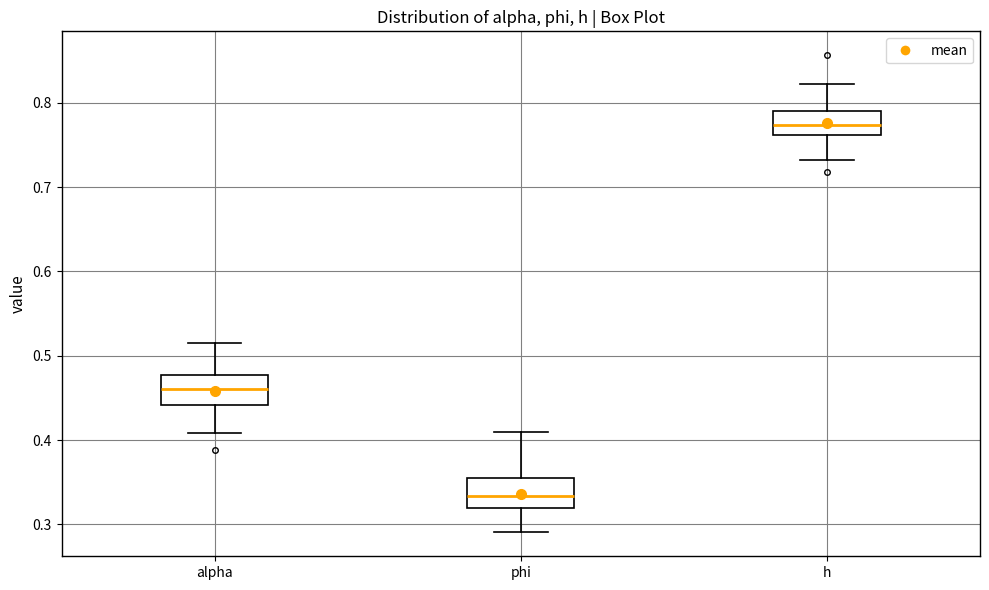

Which box's median line is the highest?

h